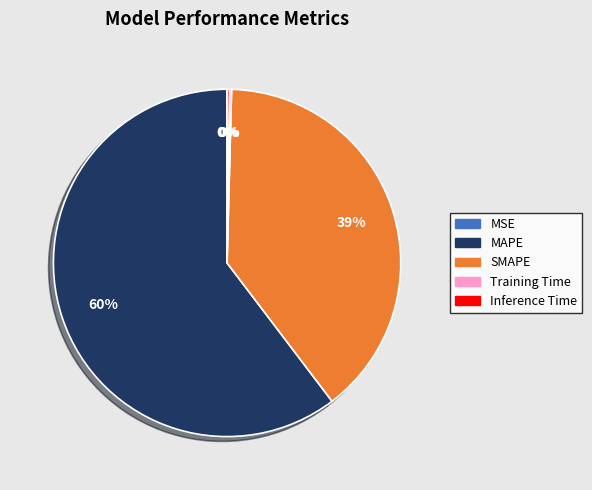

Is it true that MAPE is 51% of the pie?

False